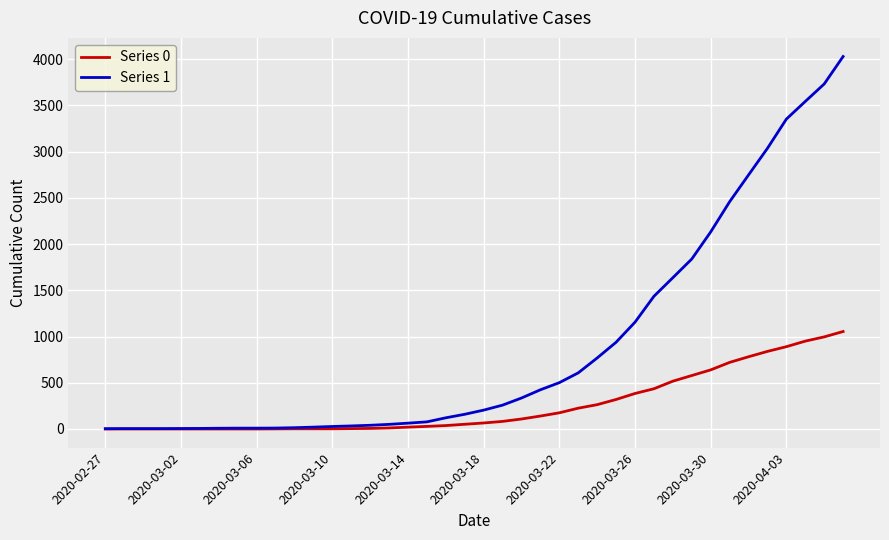

Does the chart display data point markers on the line(s)?

No